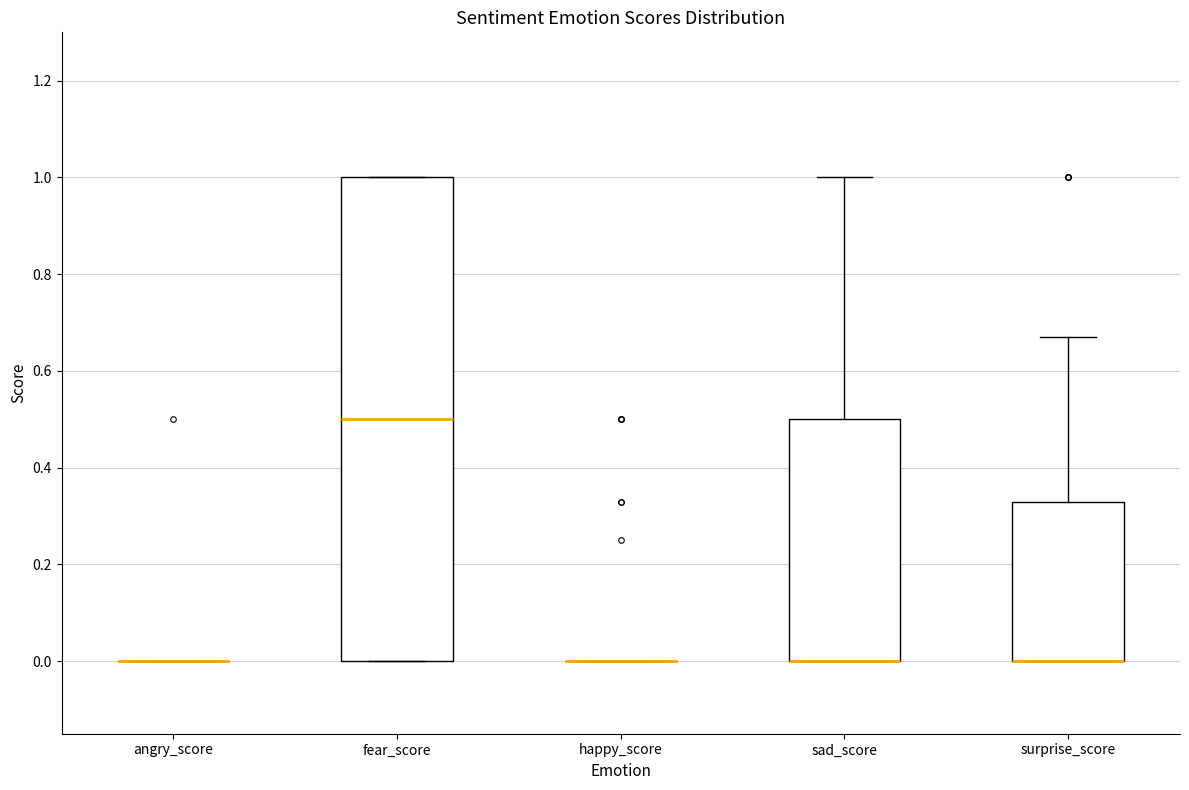

Reading left to right, read every box against the y-axis: the position of its median line, the range the box covers, and the ends of its whiskers. The values are not printed on the chart, so give them approximately, as read against the axis.

angry_score: box collapsed to a line at 0.00, whiskers 0.00 to 0.00
fear_score: median 0.50, box 0.00 to 1.00, whiskers 0.00 to 1.00
happy_score: box collapsed to a line at 0.00, whiskers 0.00 to 0.00
sad_score: median 0.00 (drawn on the box's lower edge), box 0.00 to 0.50, whiskers 0.00 to 1.00
surprise_score: median 0.00 (drawn on the box's lower edge), box 0.00 to 0.34, whiskers 0.00 to 0.68